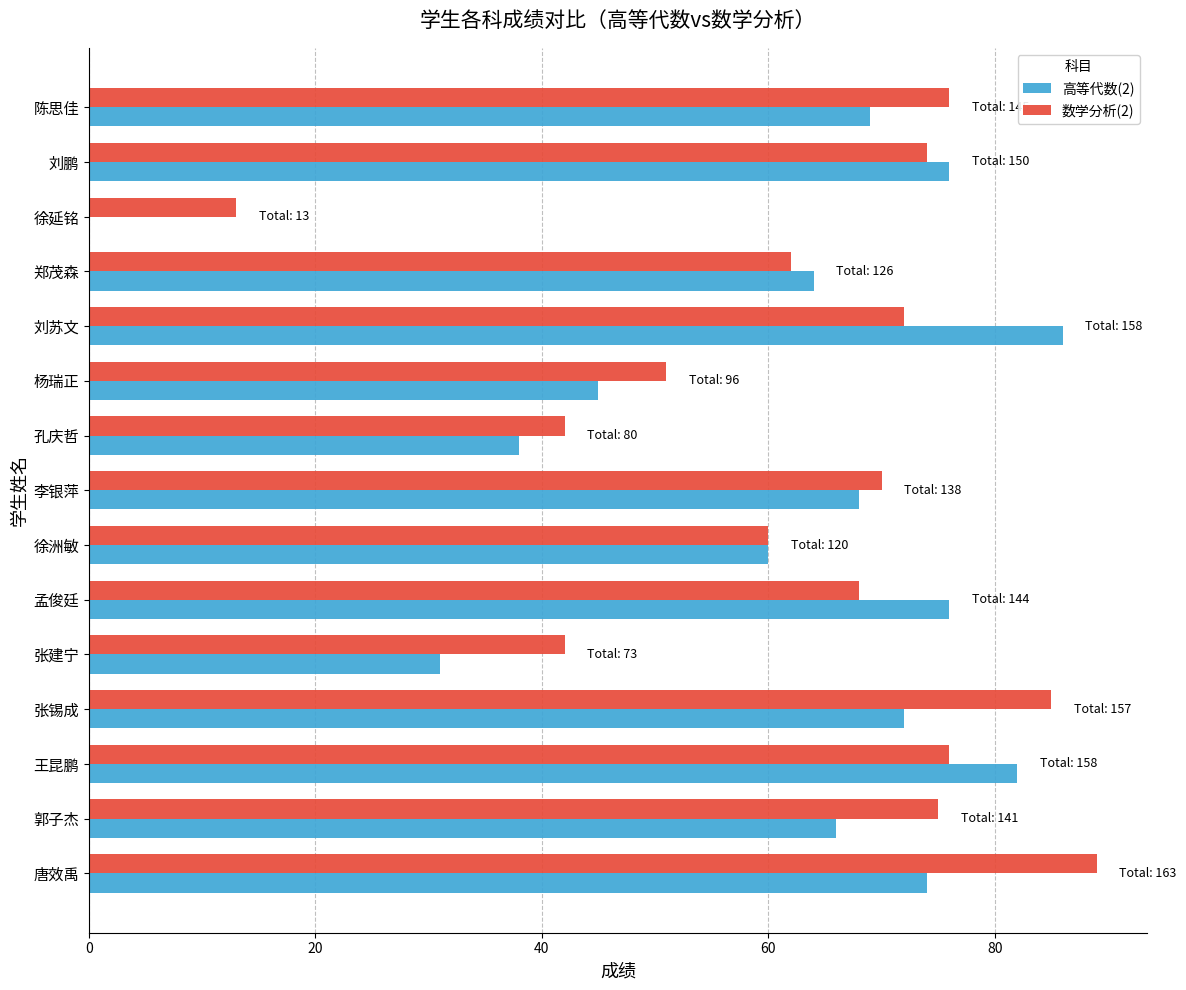

What is the sum of all 高等代数(2) values?

907